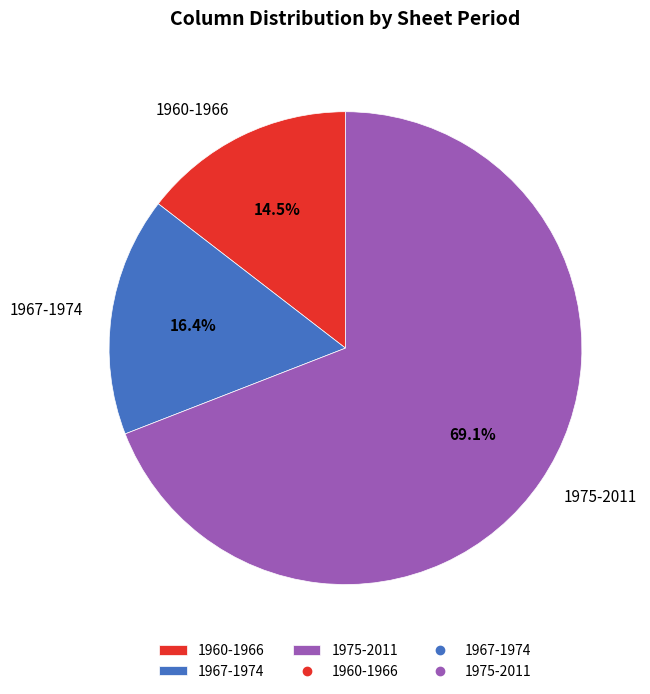

The 1960-1966 slice represents 29% of the pie. True or false?

False